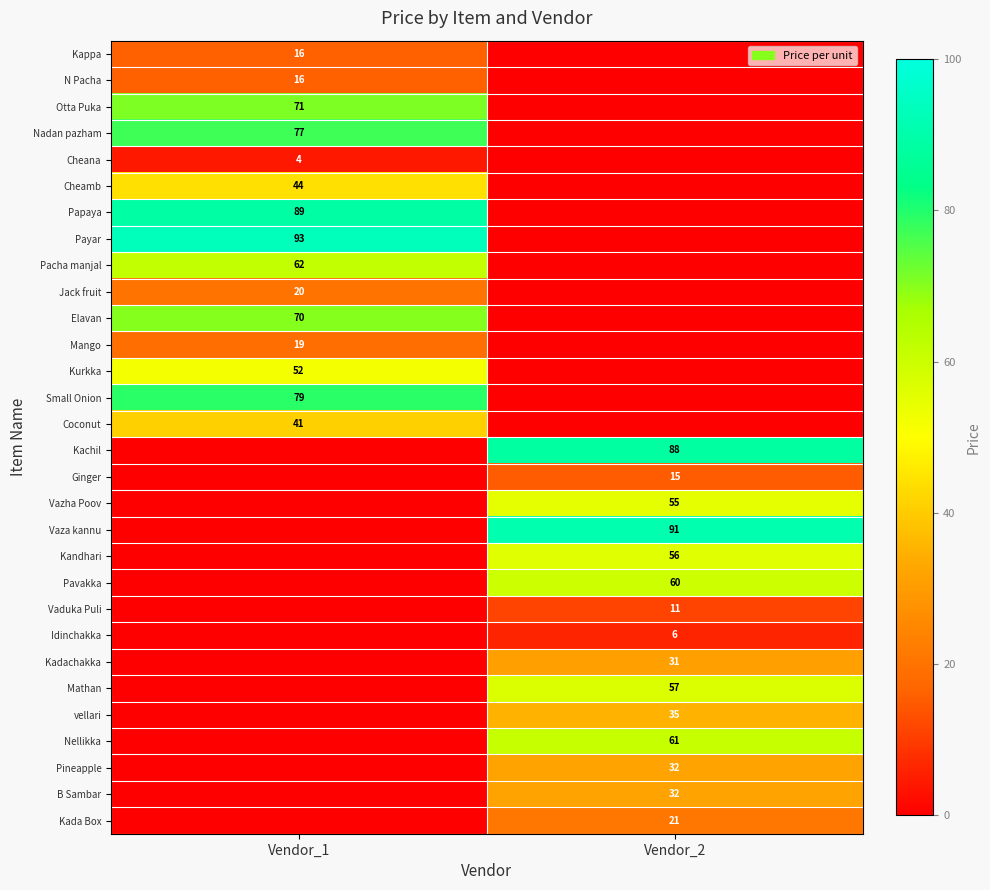

The N Pacha series shows 26 at Vendor_1. True or false?

False